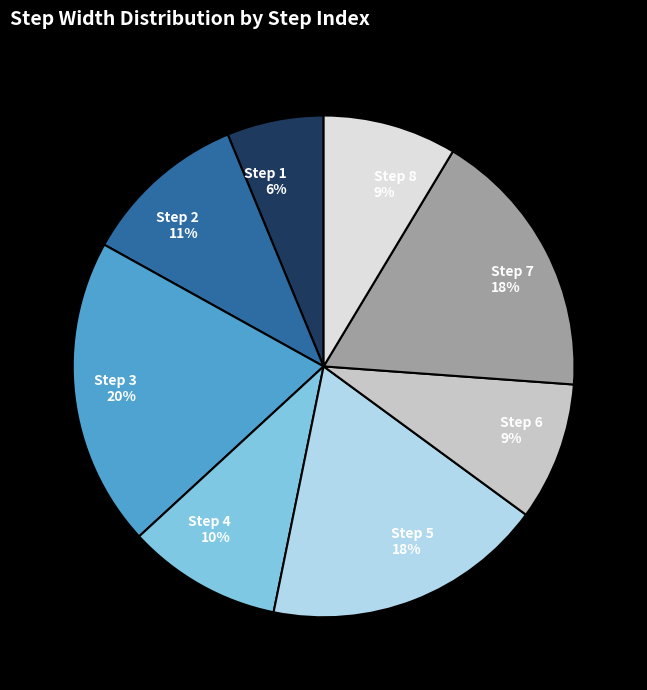

Is there a majority slice in this chart?

No